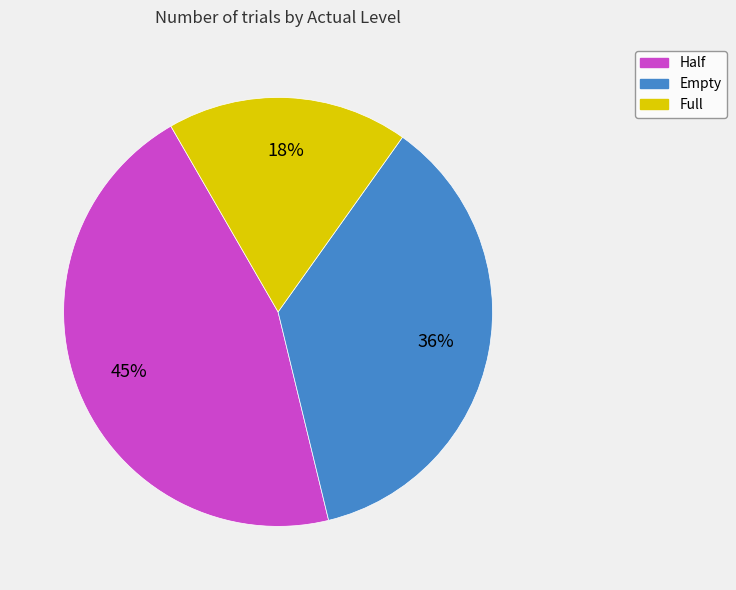

Between Half and Empty, which is larger?

Half